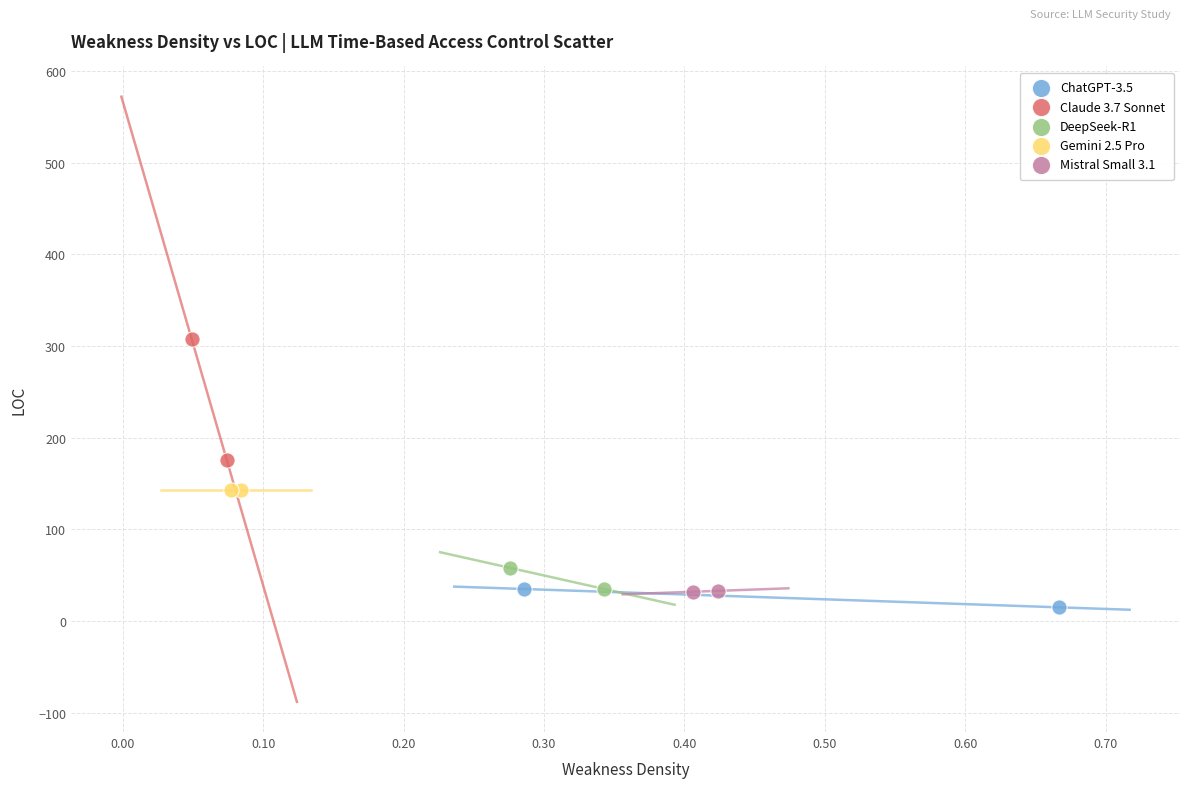

Which series reaches the minimum Y coordinate?

ChatGPT-3.5